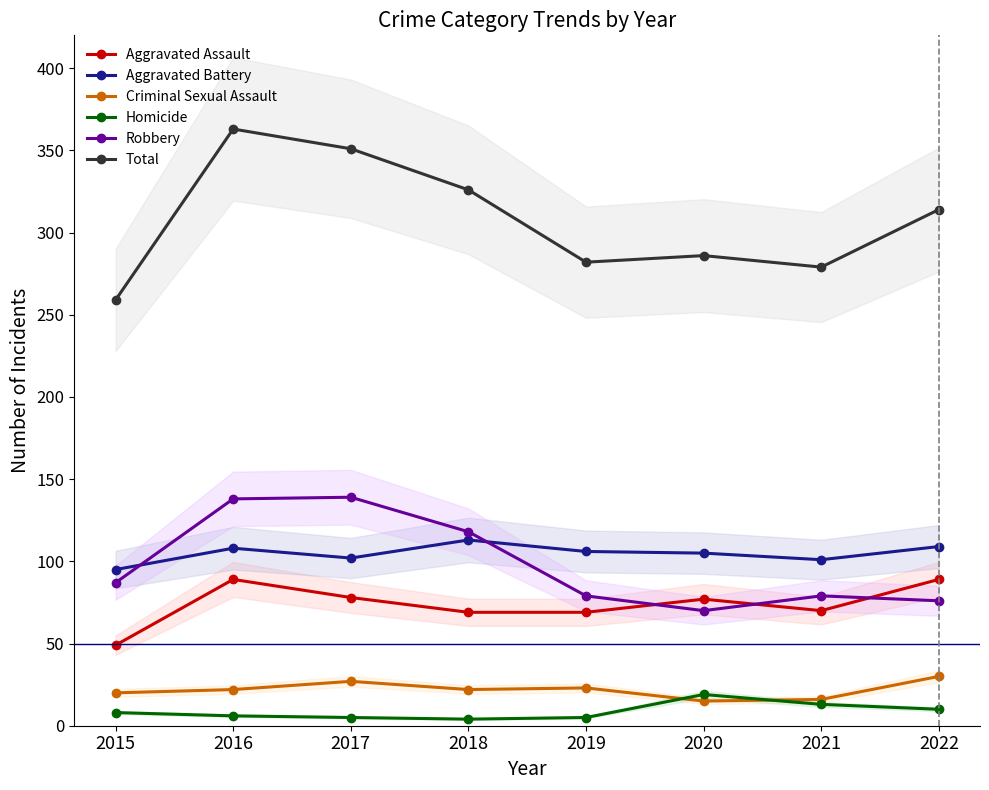

Where does the Total series first go above 314?

2016